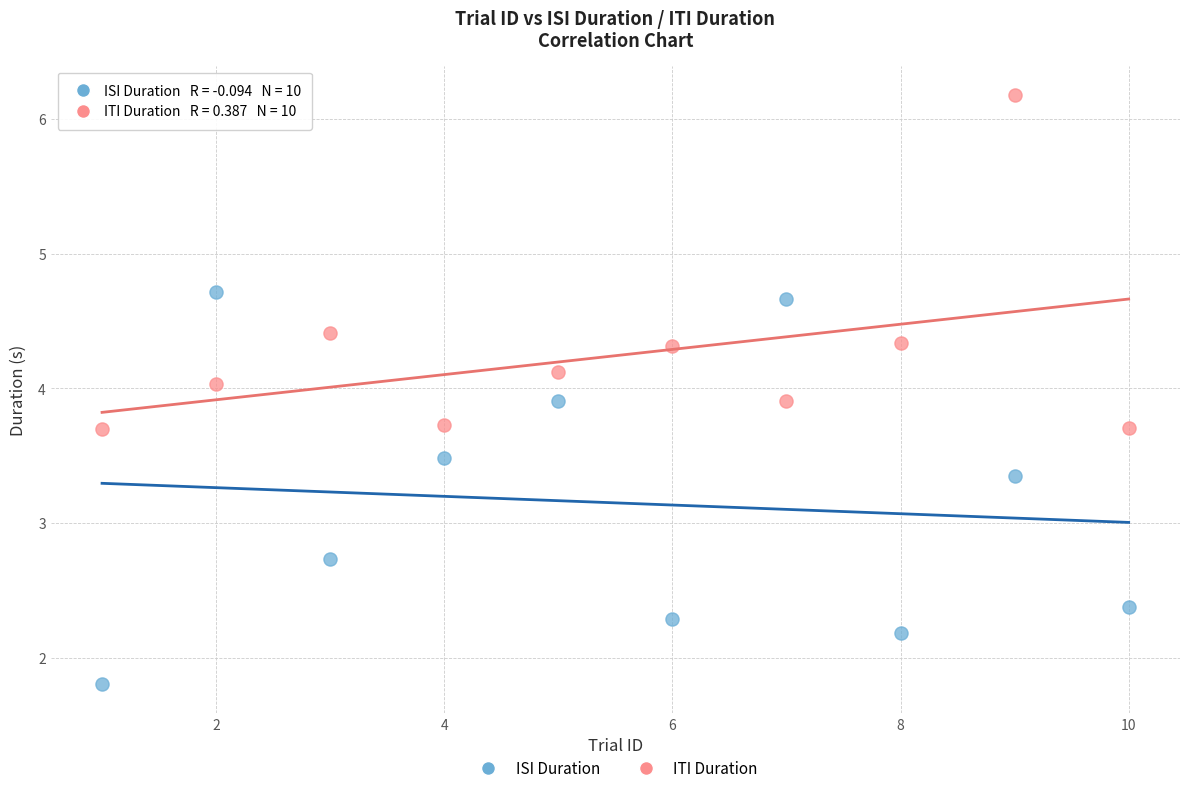

Which series contains the highest Y value?

ITI Duration